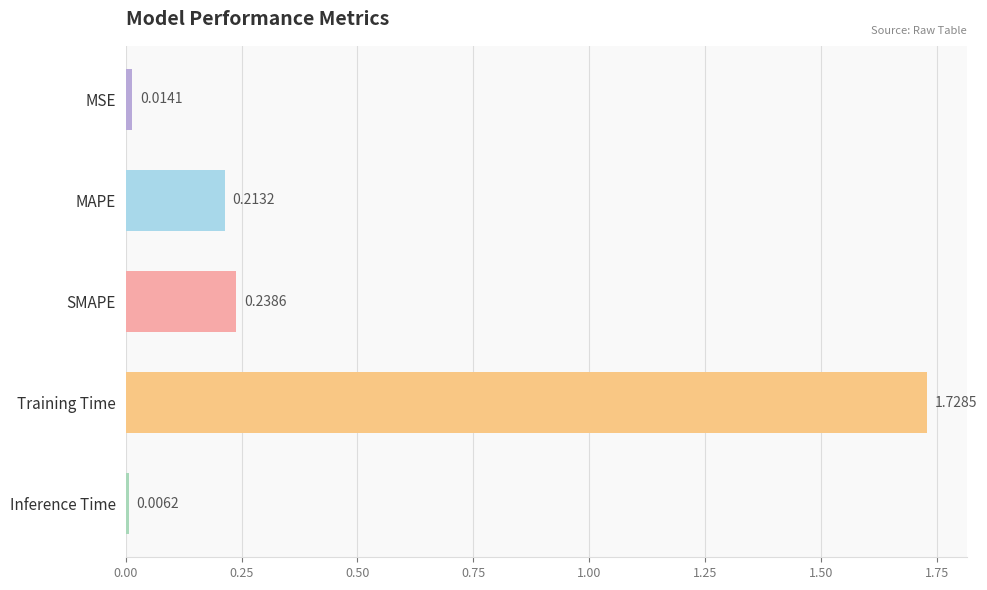

What is the difference between the values at MAPE and Training Time?

1.5